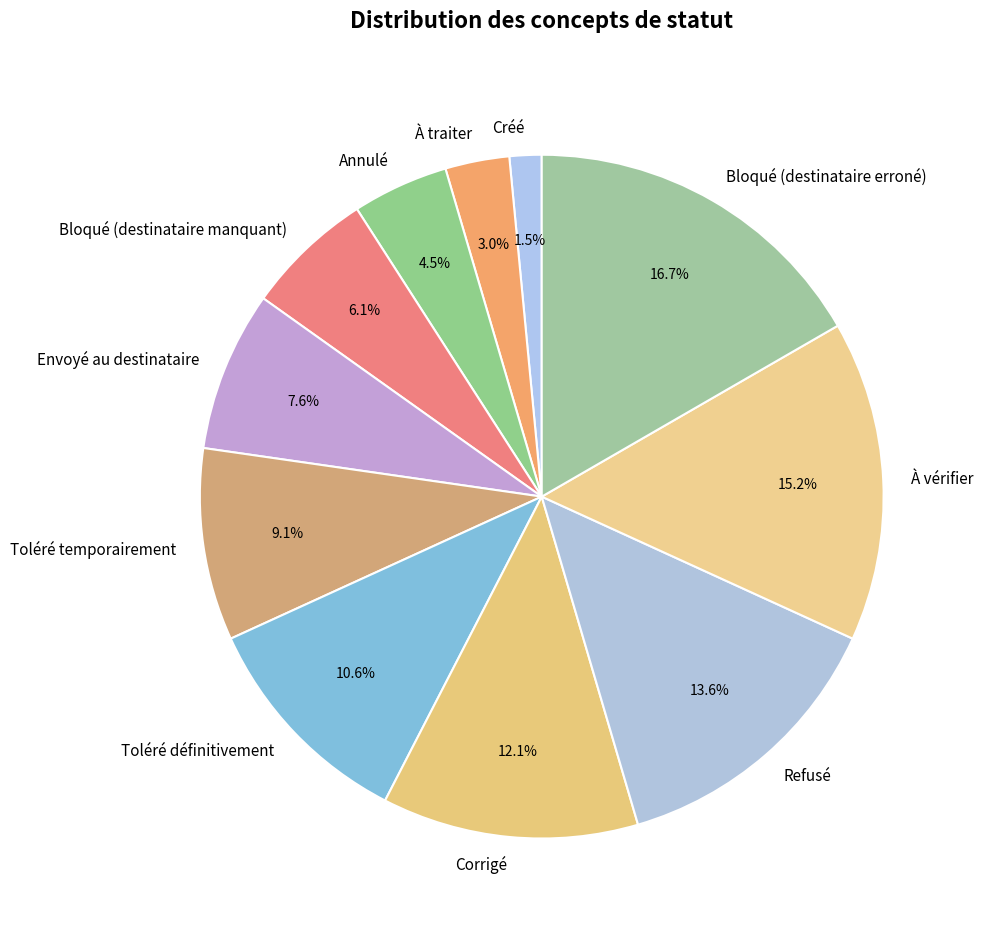

What percentage do Refusé and Bloqué (destinataire manquant) together represent?

19.7%